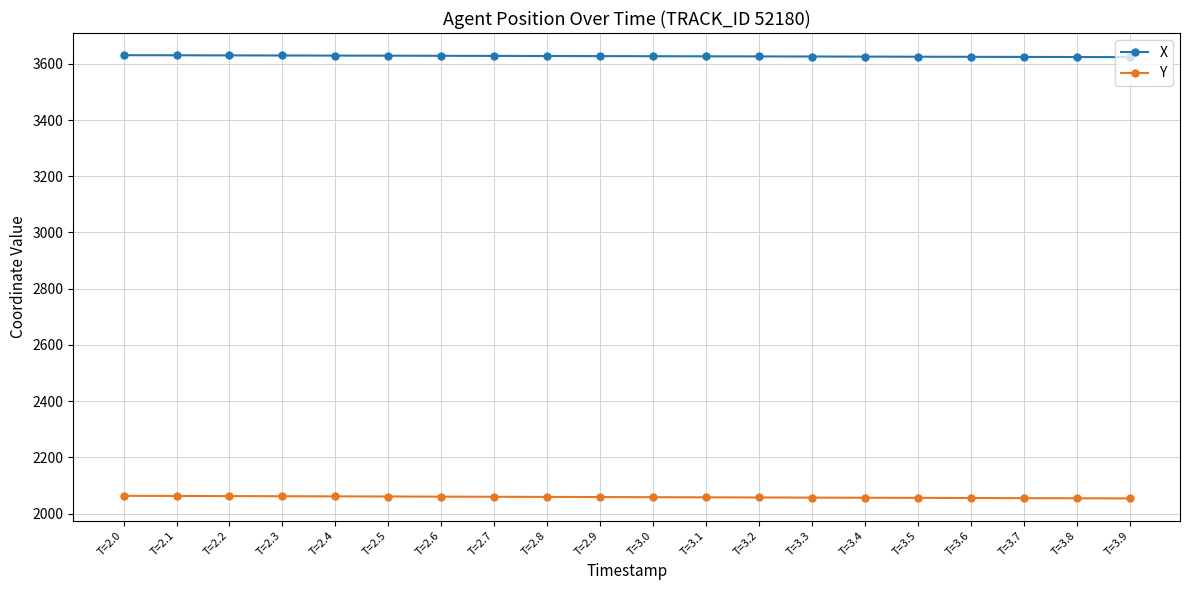

What is the sum of all X values?

72545.6